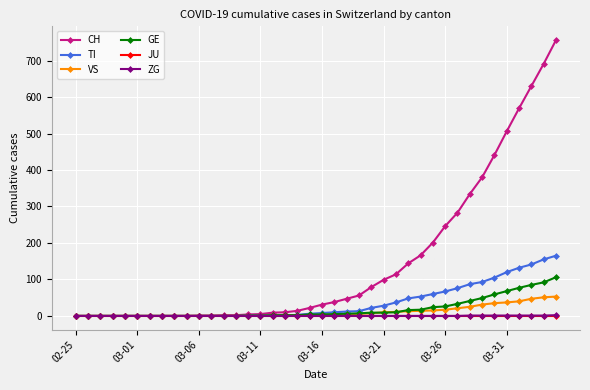

What is the maximum value for VS?

53